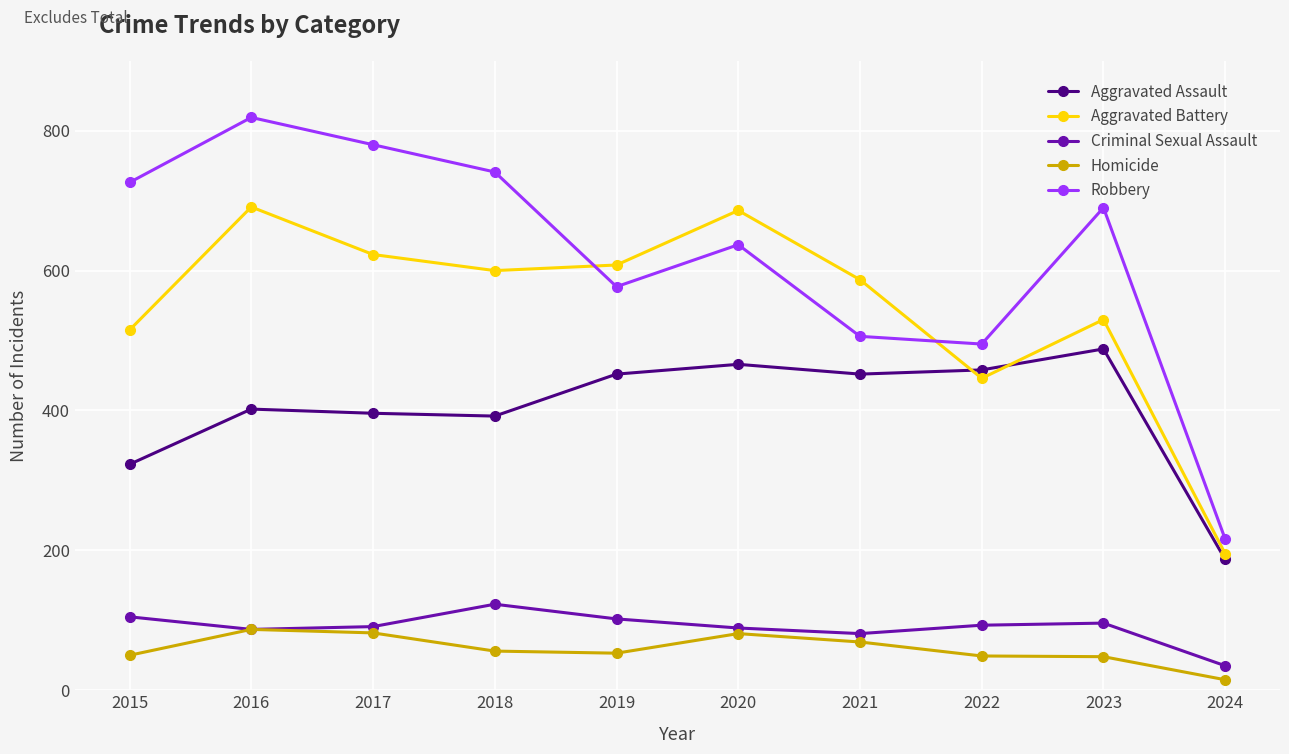

True or false: Homicide and Aggravated Battery cross at least once.

False